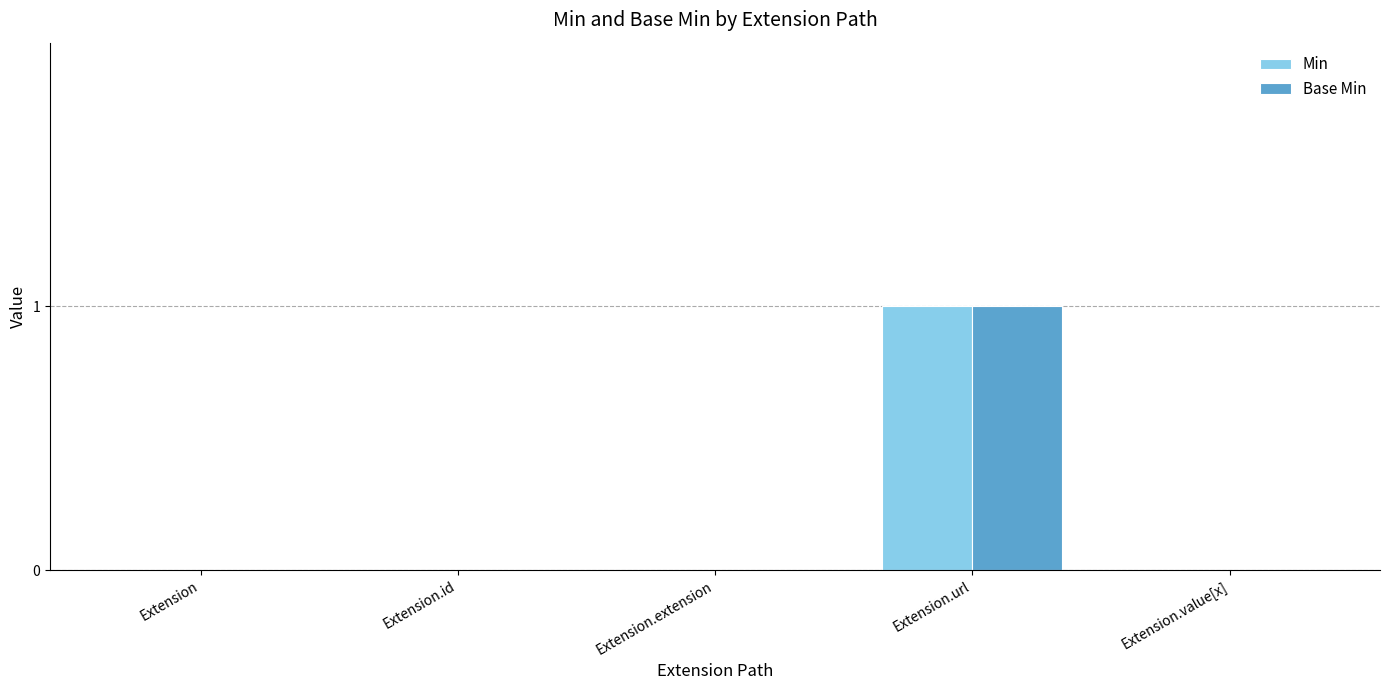

The value of Base Min at Extension.id is 0. True or false?

True